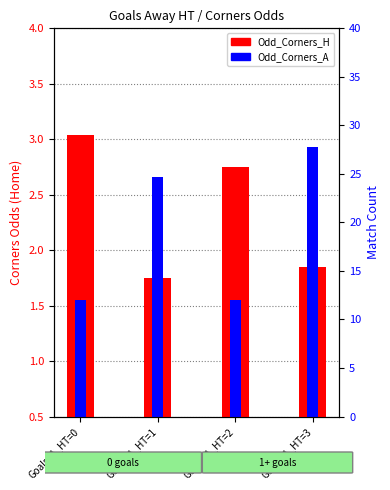

At which label does Odd_Corners_H reach its peak?

Goals_A_HT=0